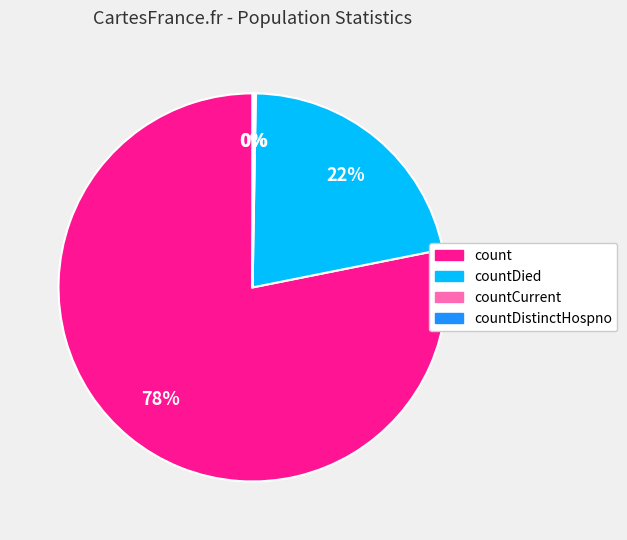

Which category accounts for the majority?

count